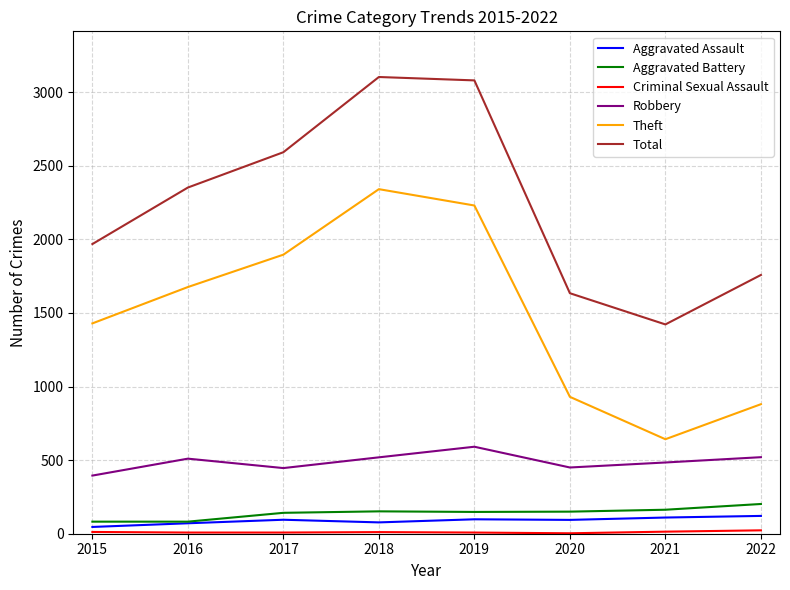

In Total, how many points are lower than both neighbors (excluding endpoints)?

1